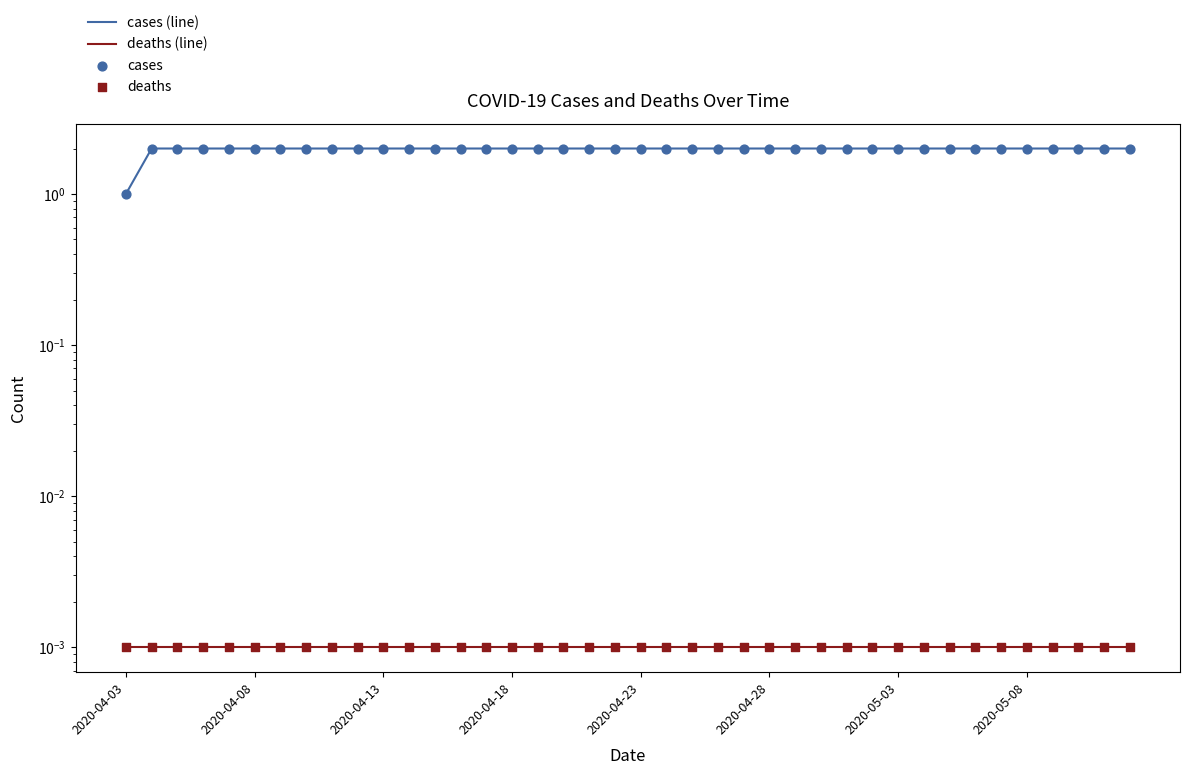

Which series has the largest total across all categories?

cases (line)